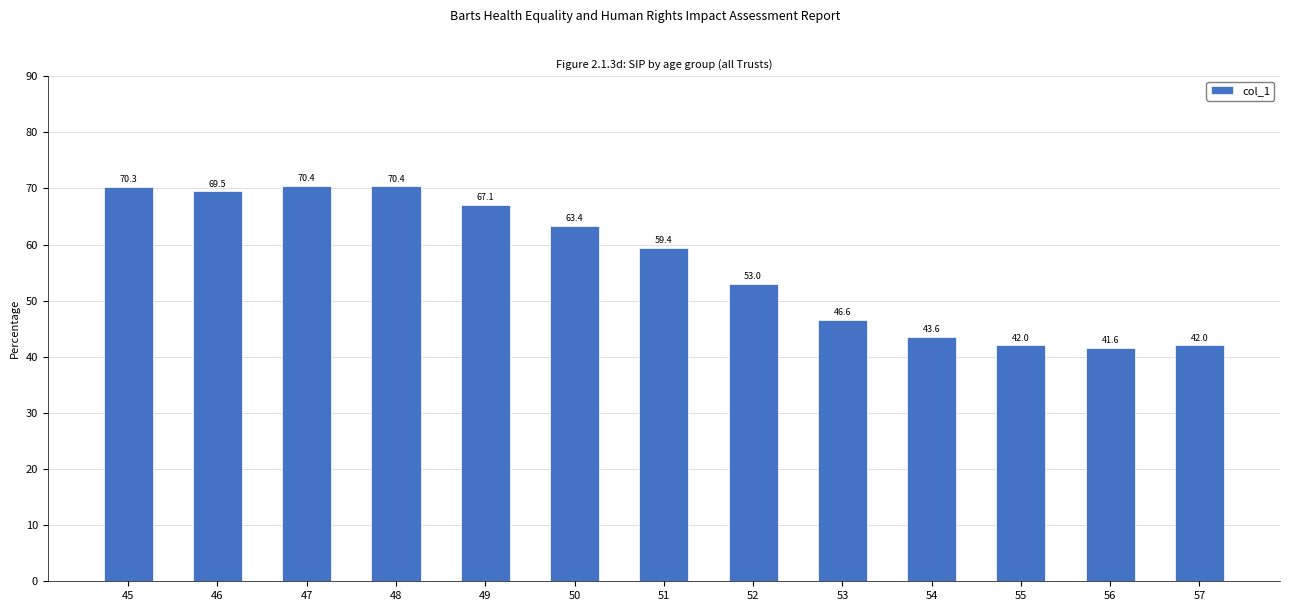

What is the change in value from 46 to 51?

-10.1